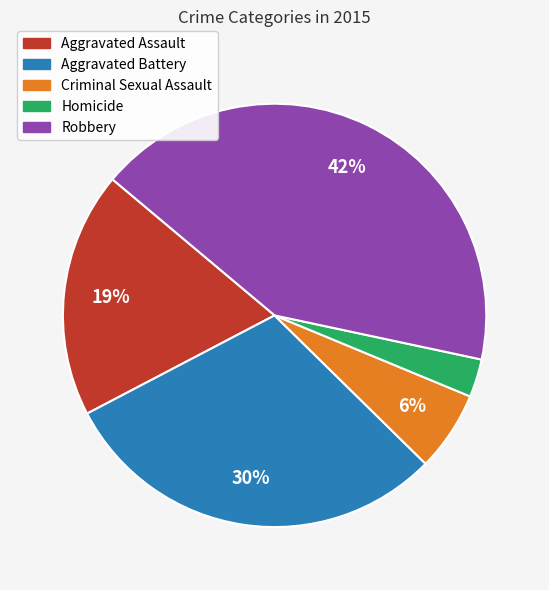

True or false: Criminal Sexual Assault accounts for 6% of the total.

True